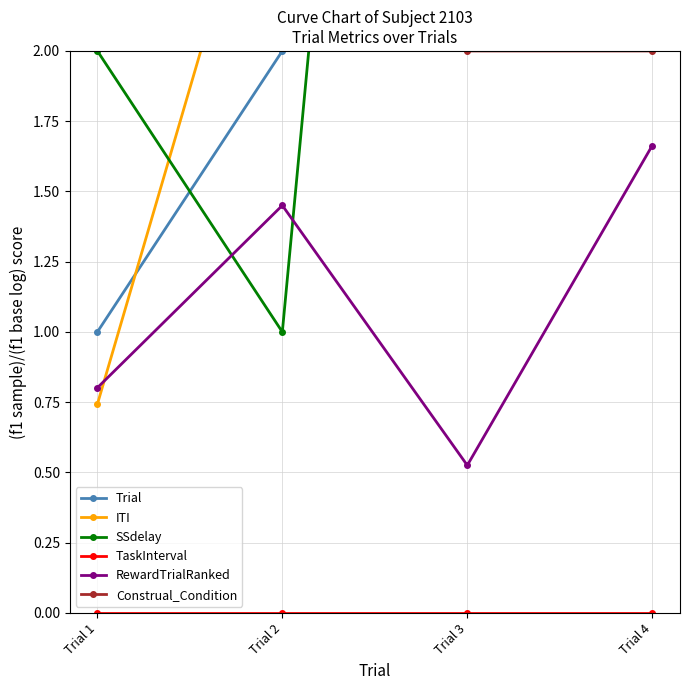

How many data points in ITI are above 2?

3